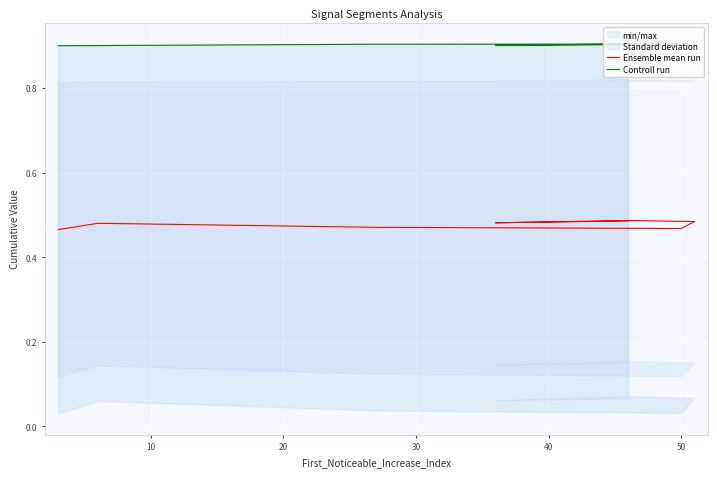

How many data points does each series have?

8